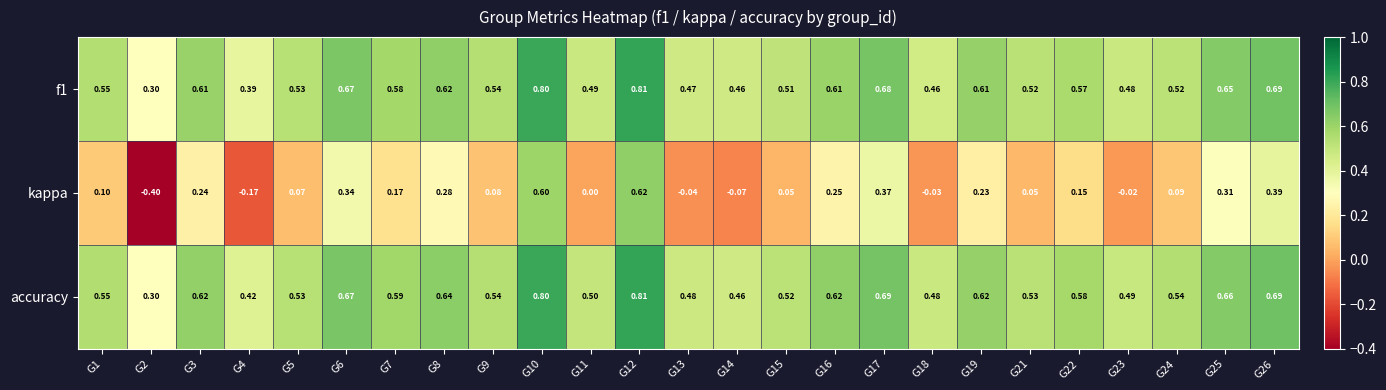

Which series has the largest total across all categories?

accuracy